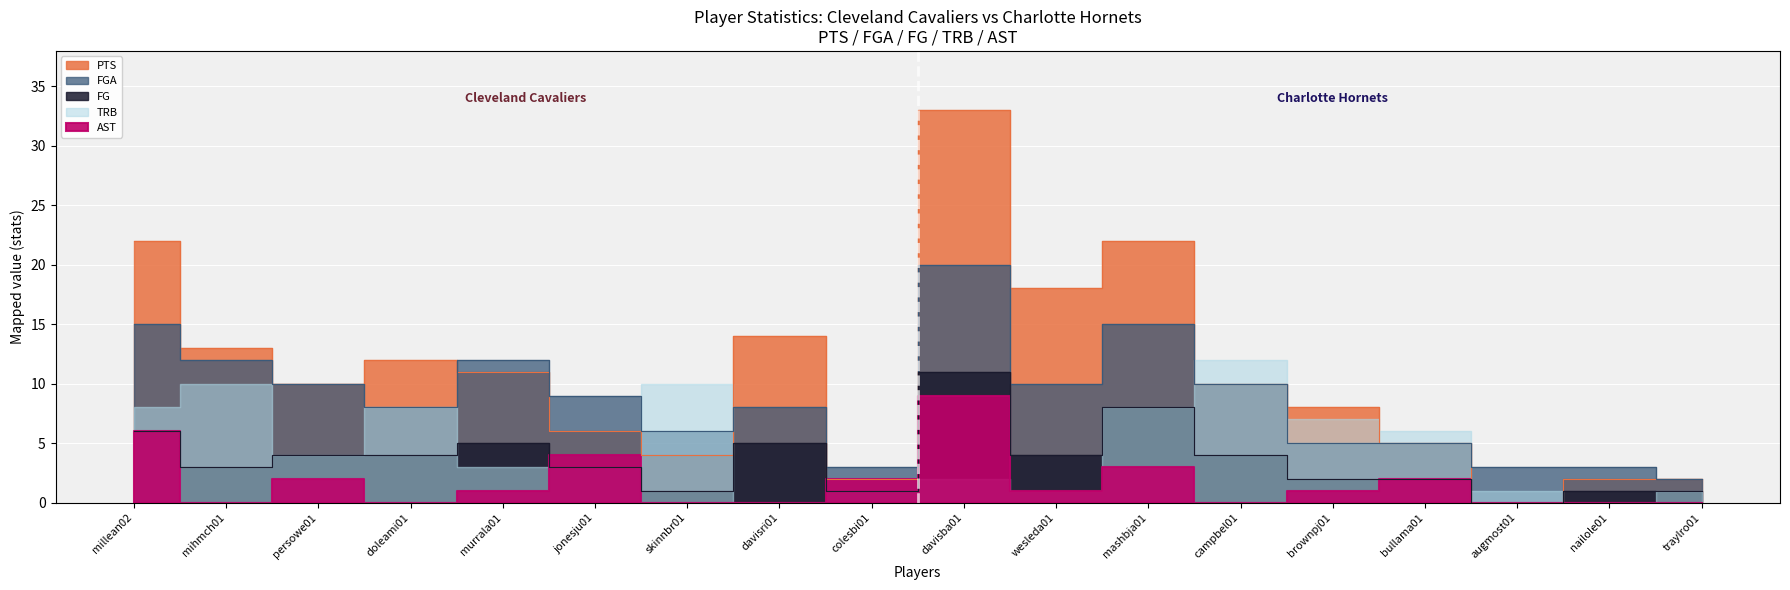

At which label does PTS reach its minimum?

augmost01